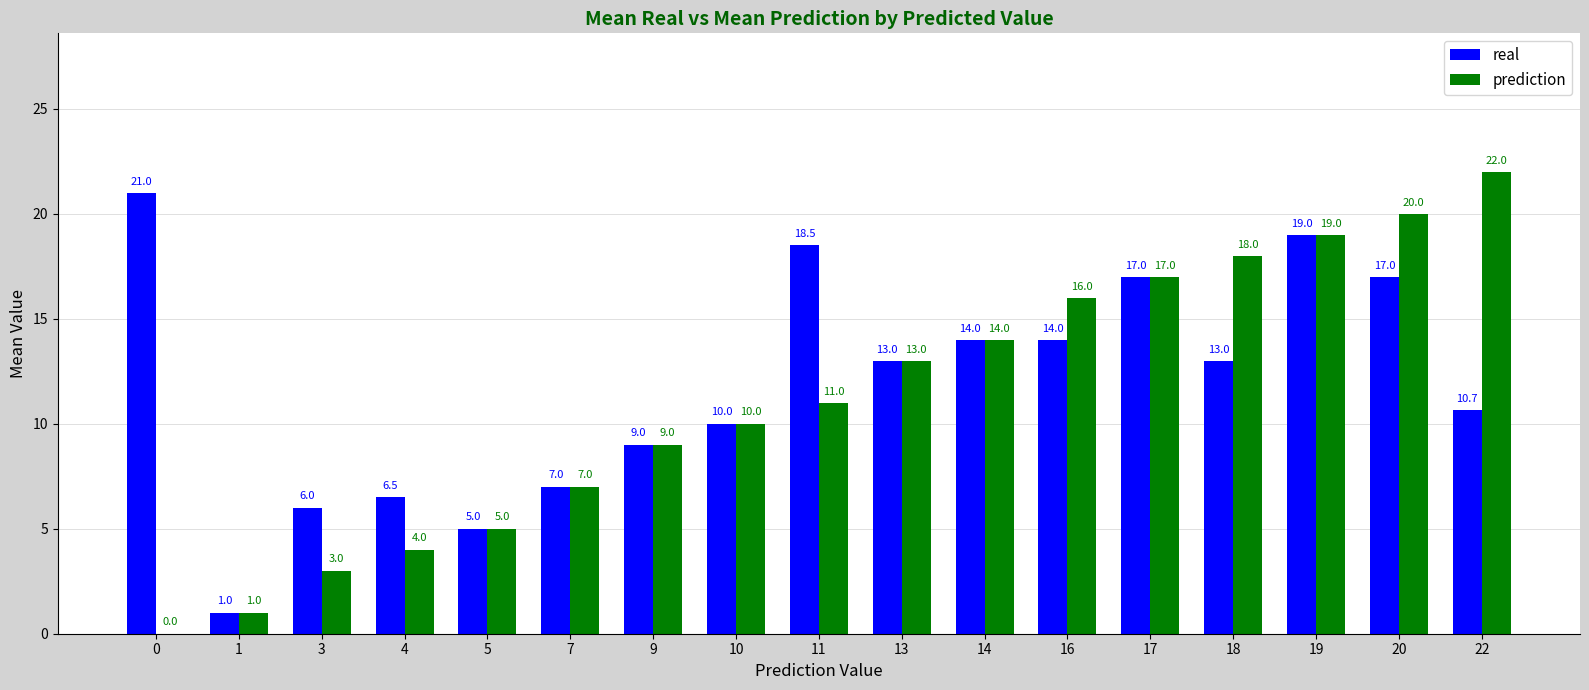

True or false: real has a value of 10.7 at 22.

True